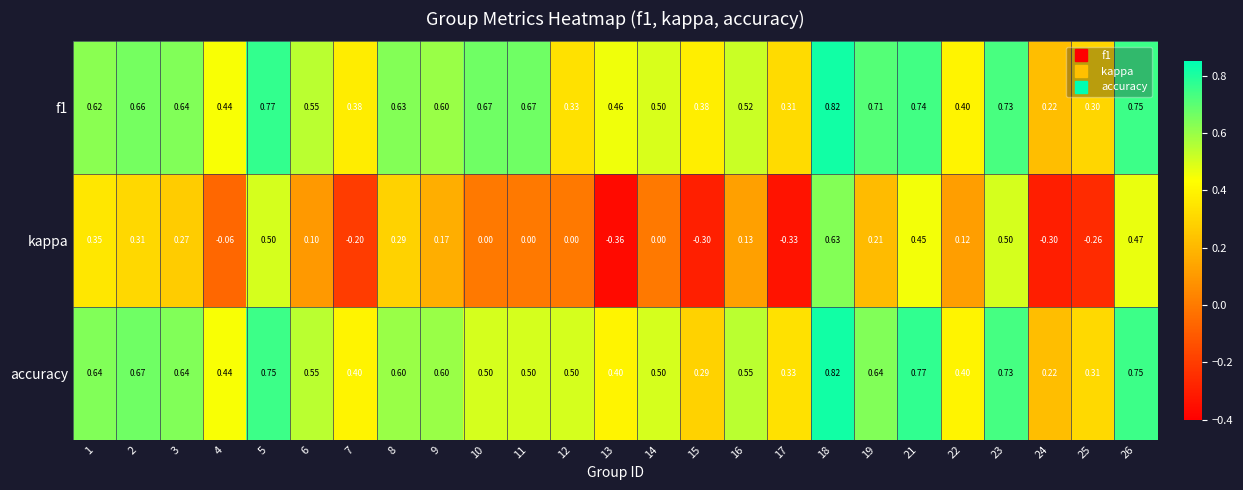

Which series has the largest range (max minus min)?

kappa